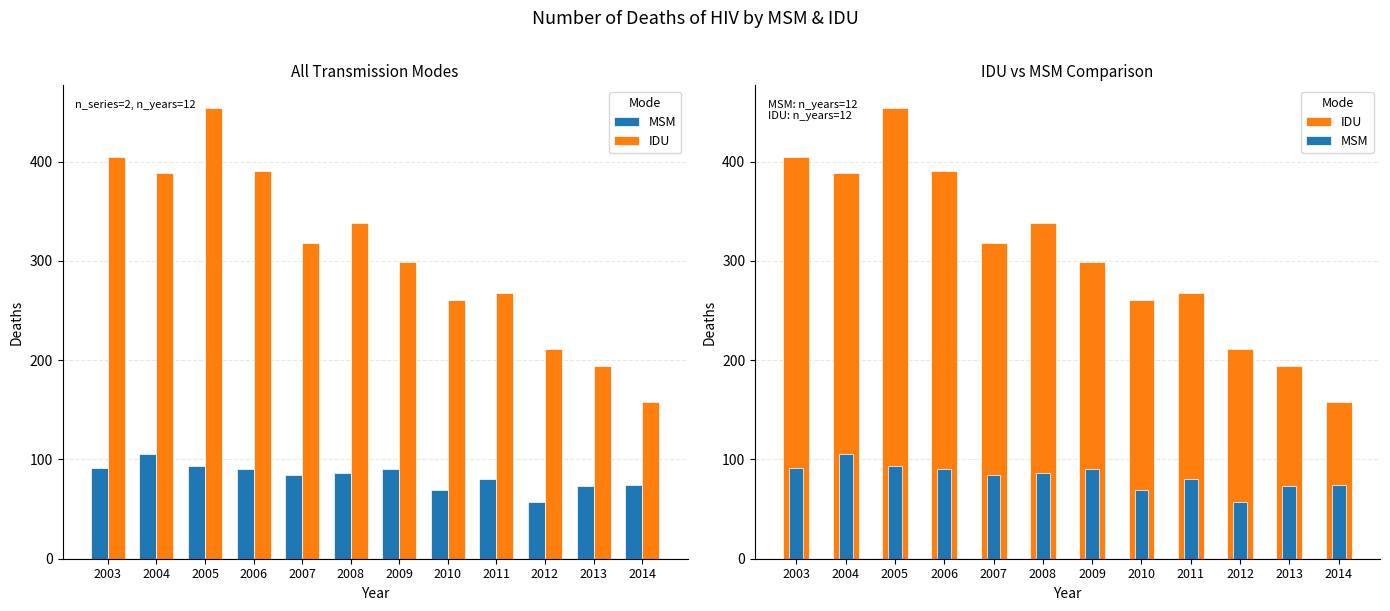

Which series has the largest total across all categories?

IDU